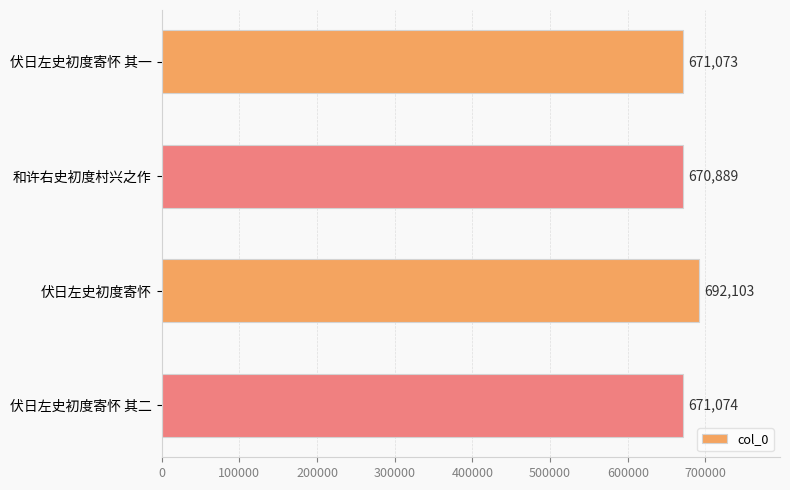

Rank the categories by value from highest to lowest.

伏日左史初度寄怀, 伏日左史初度寄怀 其二, 伏日左史初度寄怀 其一, 和许右史初度村兴之作